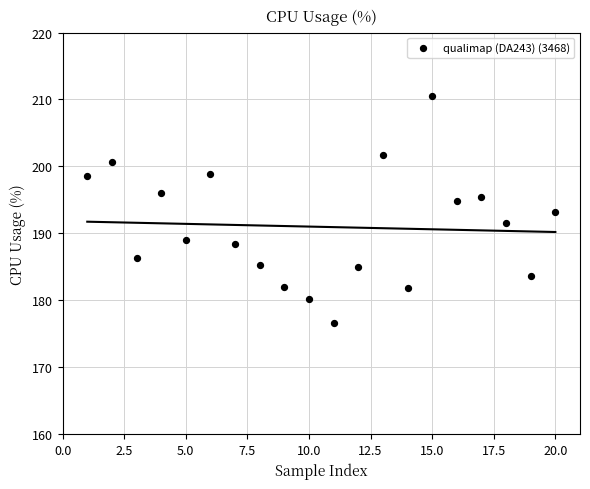

What is the range of Y values (max minus min)?

33.9